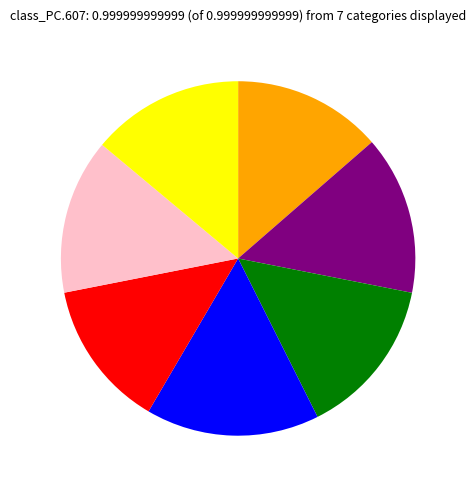

Is there any slice that represents more than half of the pie?

No